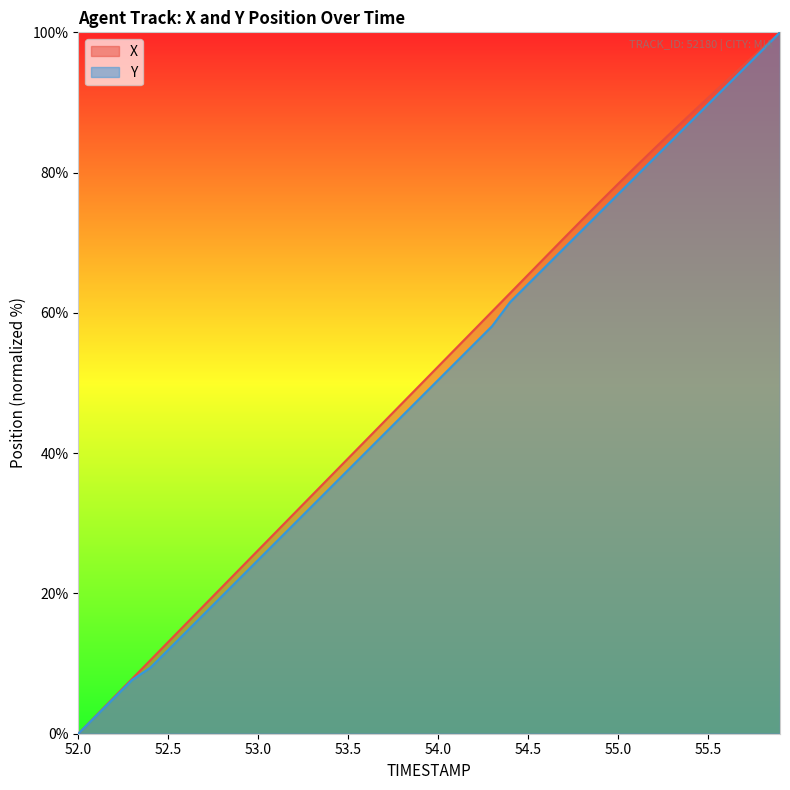

Count the number of data series in this chart.

2